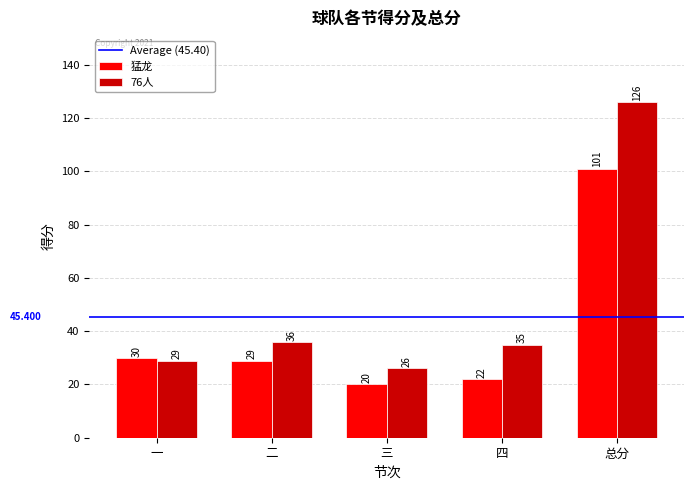

What is the spread (max minus min) of values at 二?

7